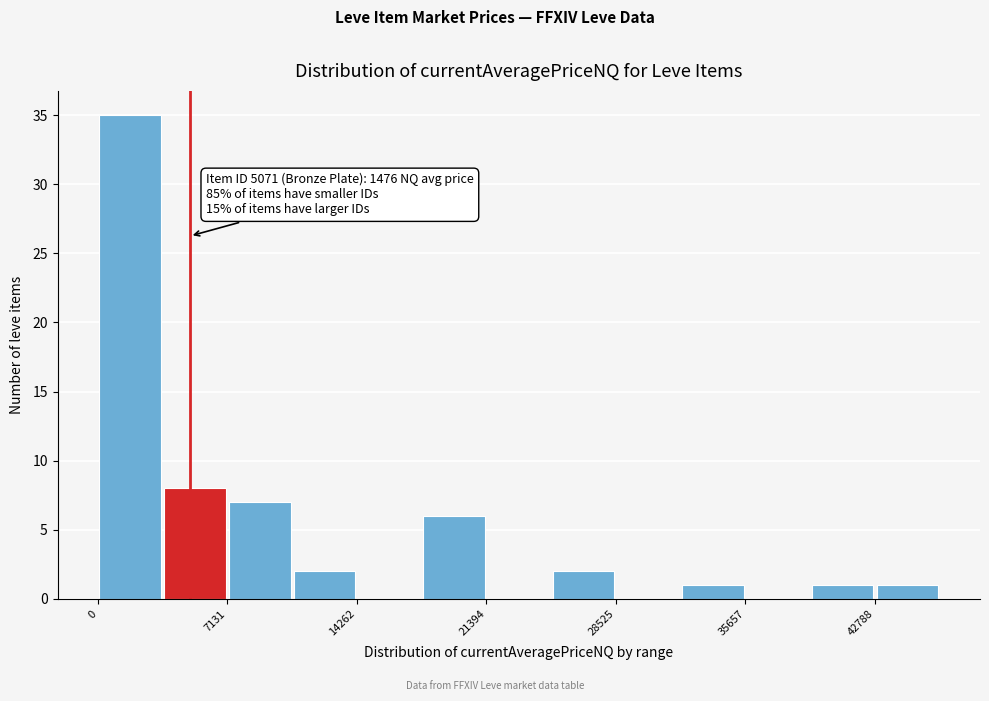

Read against the x-axis, roughly where is the centre of the tallest bar?

2000